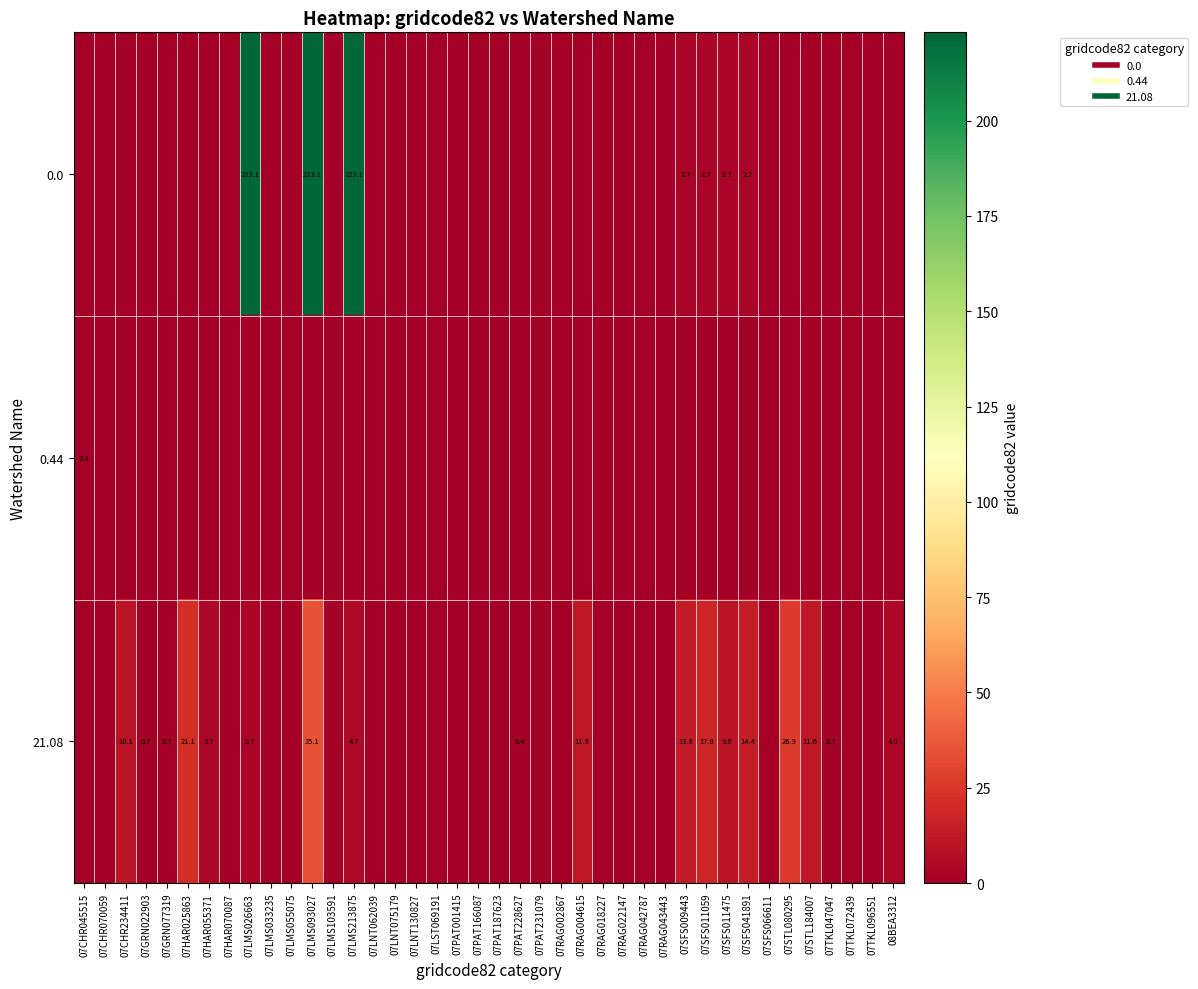

What is the sum of all 0.0 values?

680.1